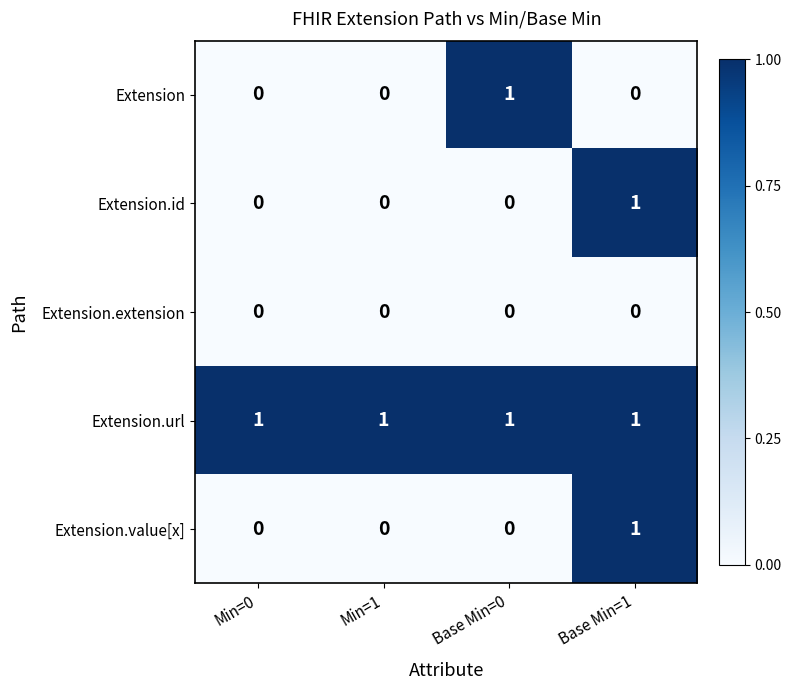

Is it true that Extension.extension equals 0 at Base Min=0?

True